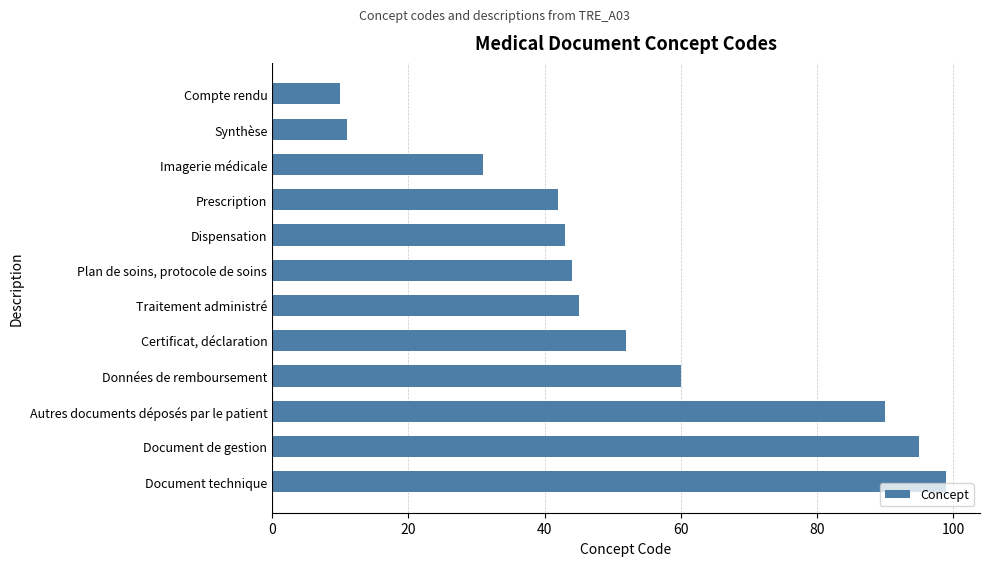

Rank the categories by value from highest to lowest.

Document technique, Document de gestion, Autres documents déposés par le patient, Données de remboursement, Certificat, déclaration, Traitement administré, Plan de soins, protocole de soins, Dispensation, Prescription, Imagerie médicale, Synthèse, Compte rendu